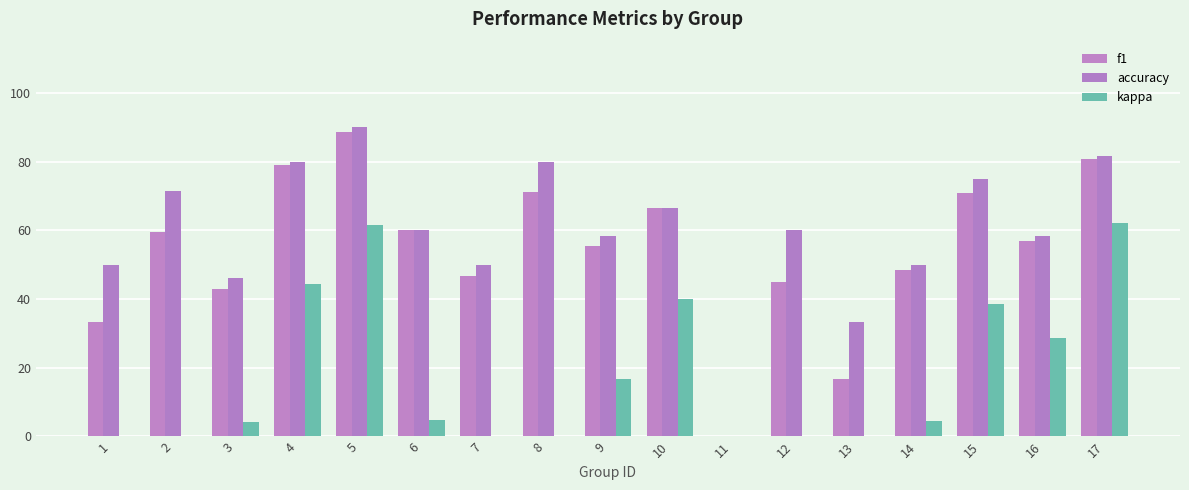

Rank the series by their maximum value, from lowest to highest.

kappa, f1, accuracy